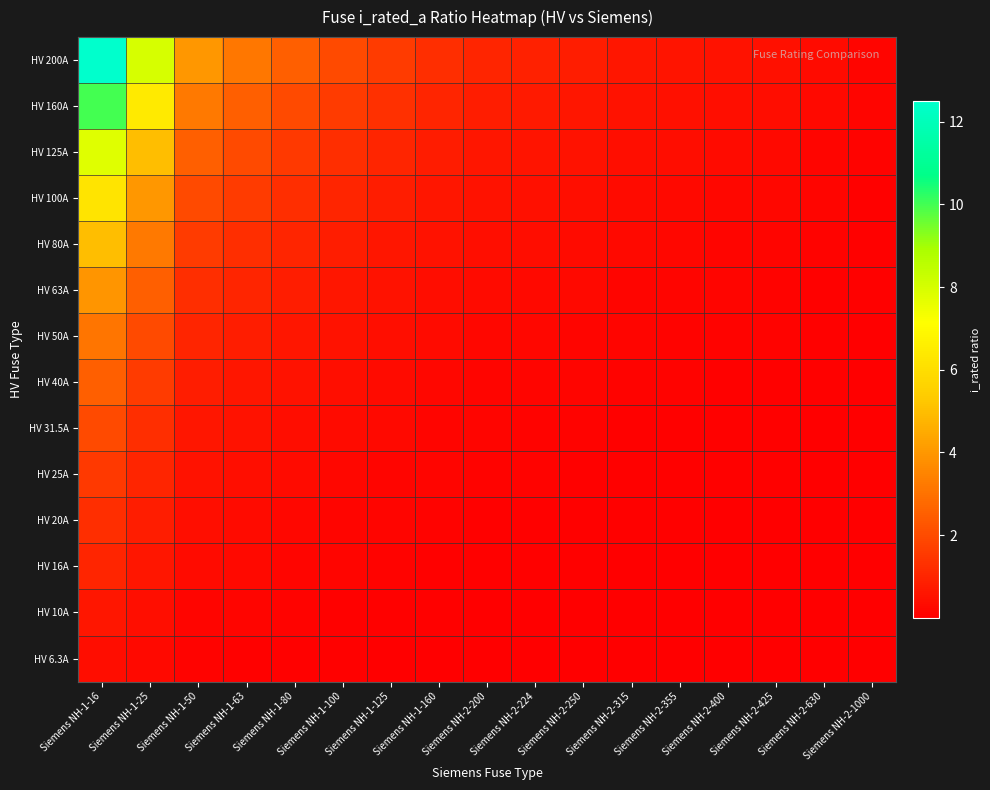

What is the maximum value shown in the chart?

12.5